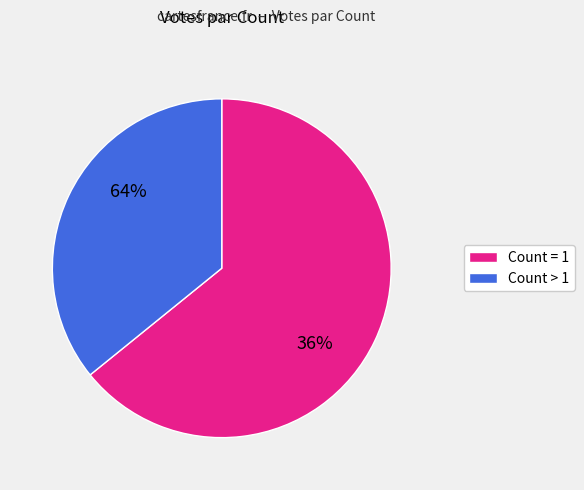

Which slice is the smallest?

1